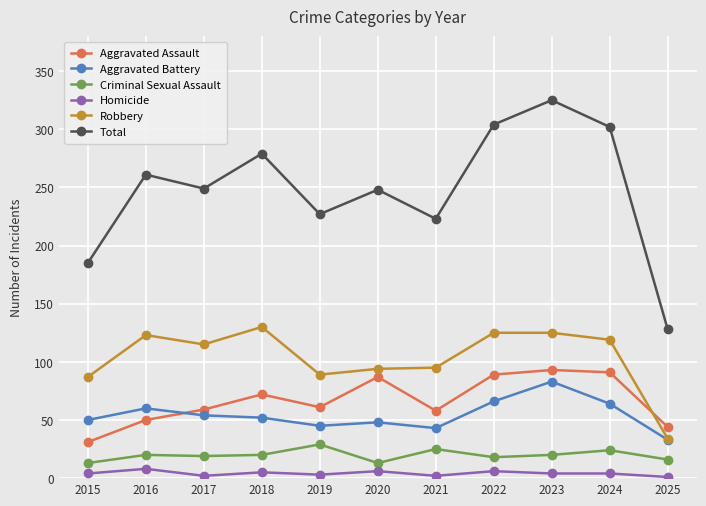

Does the chart have visible grid lines?

Yes